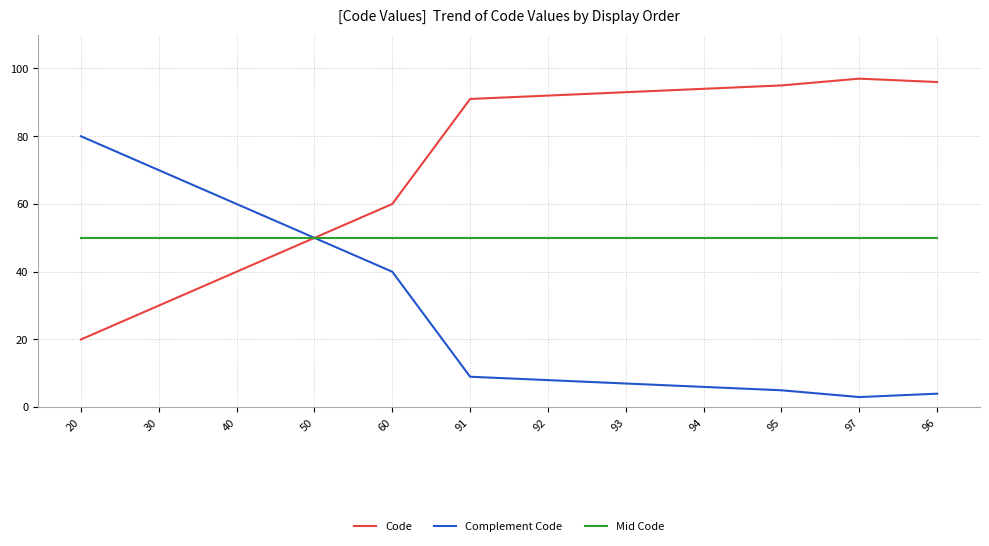

True or false: Code has a value of 81 at 60.

False